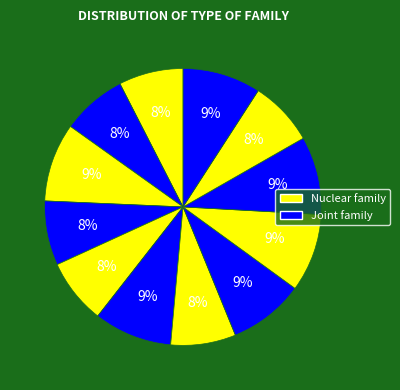

How many slices are in this pie chart?

12